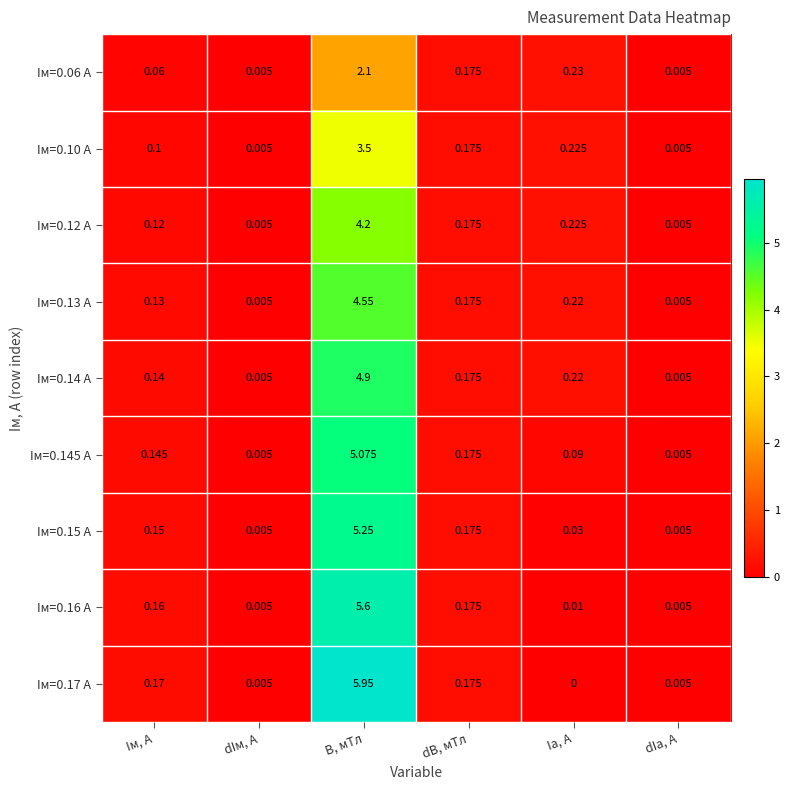

Which label corresponds to the largest value in the chart?

B, мТл